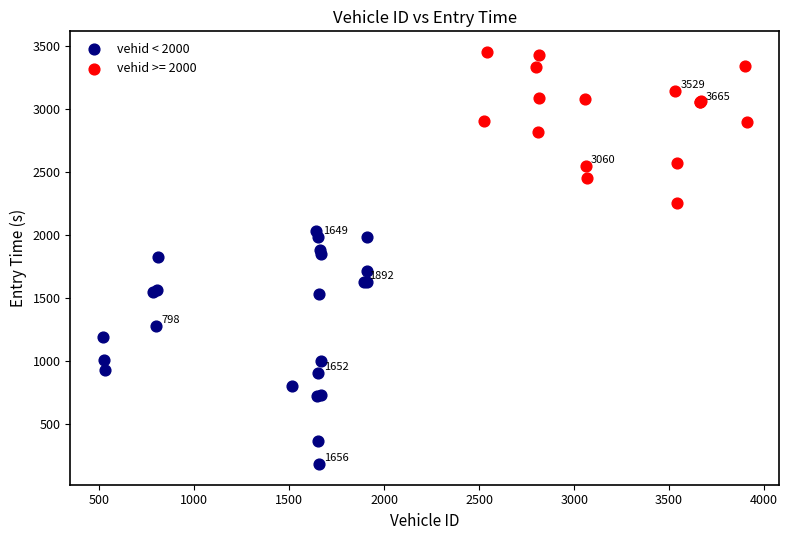

Which series has the largest Y range (max minus min)?

vehid < 2000